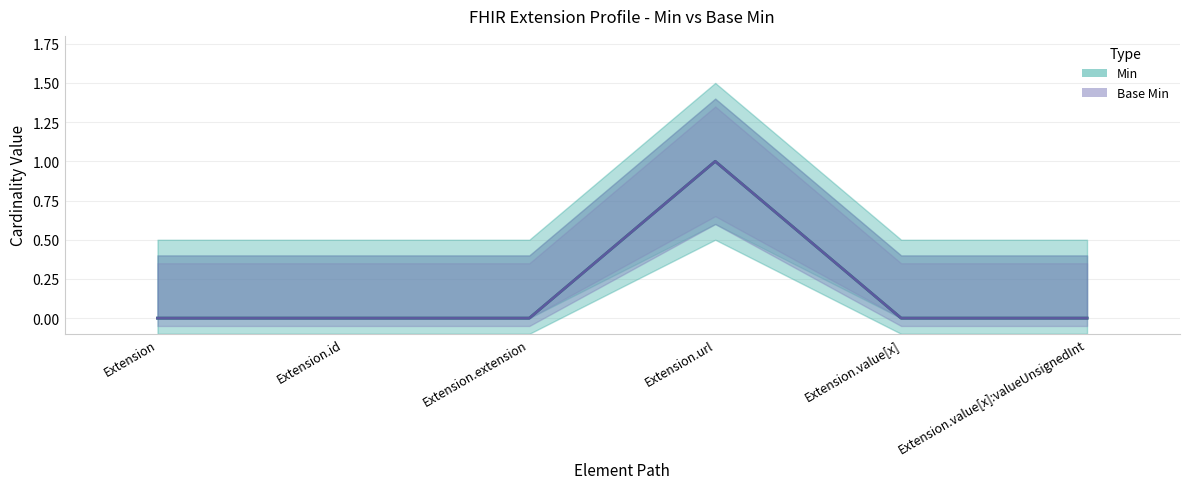

At how many categories does at least one series exceed 0?

1